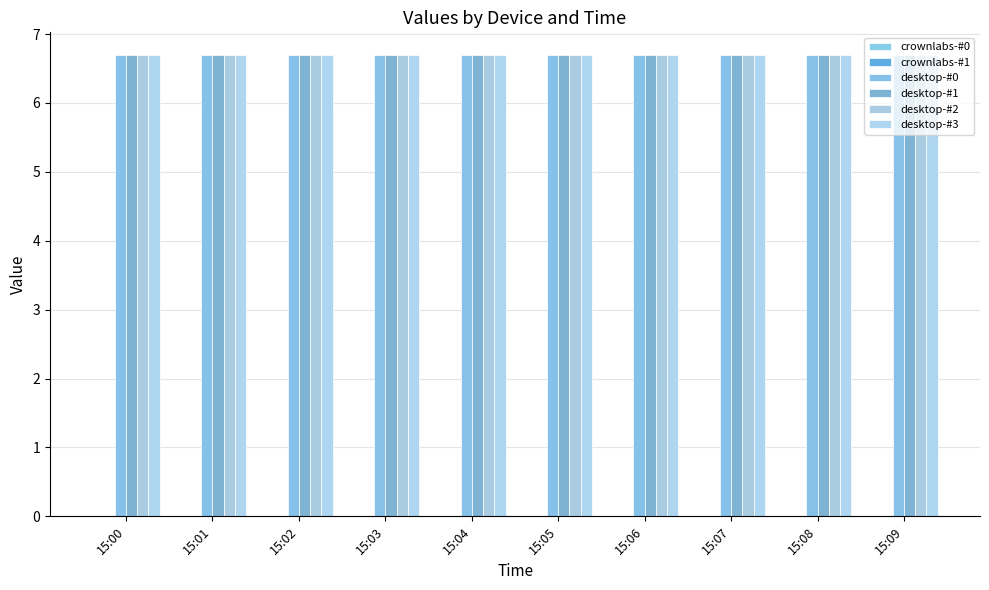

Does the chart contain any negative values?

No